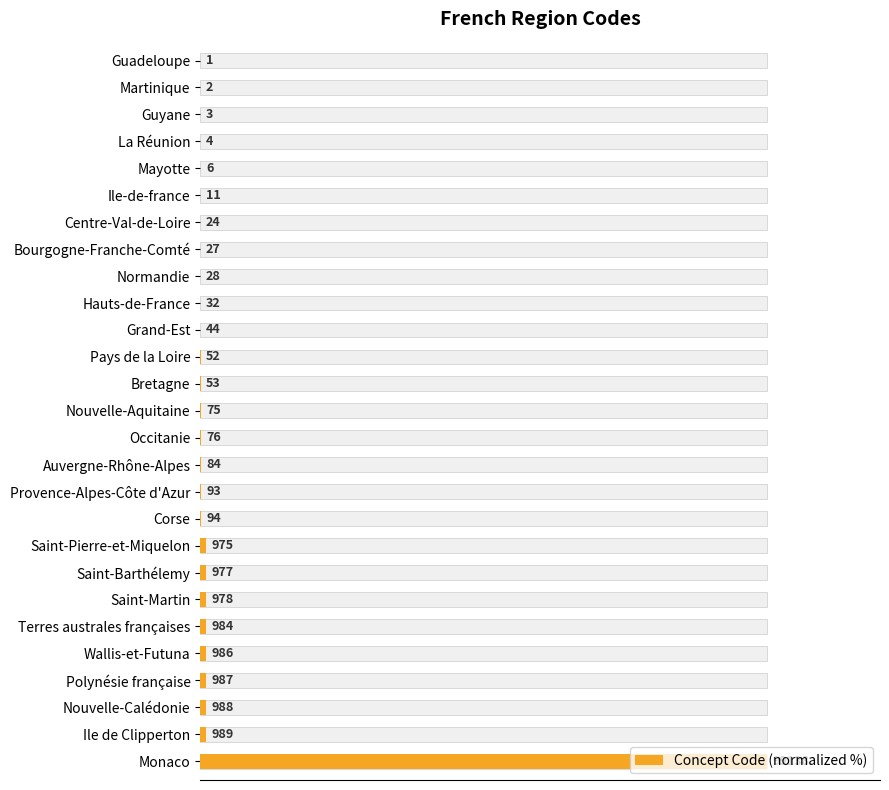

The value at Nouvelle-Calédonie is 1.7. True or false?

False